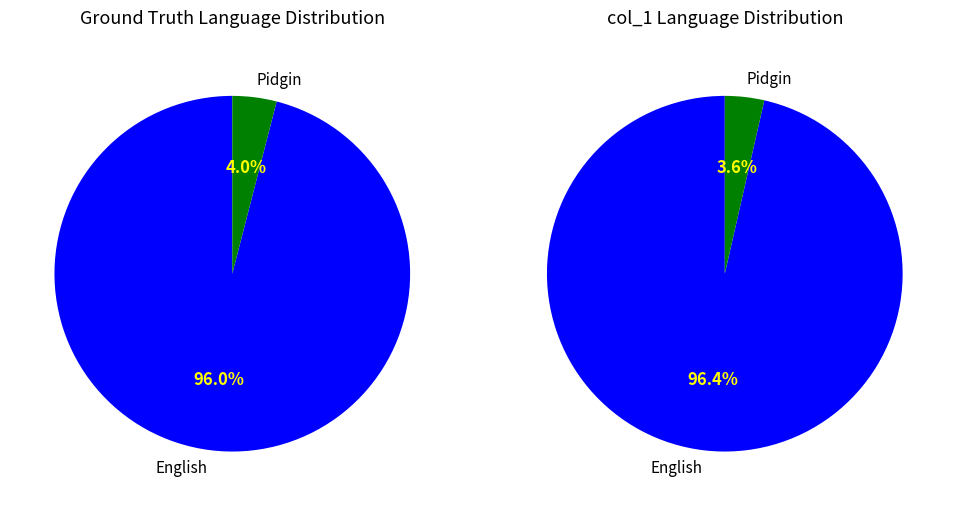

Does 25 account for over 50% of the chart?

No